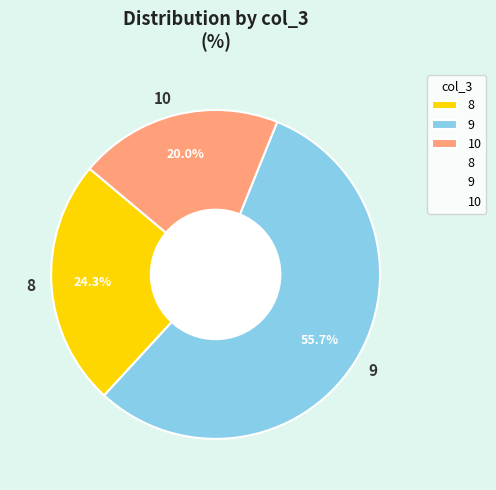

What is the smallest slice in the pie chart?

10